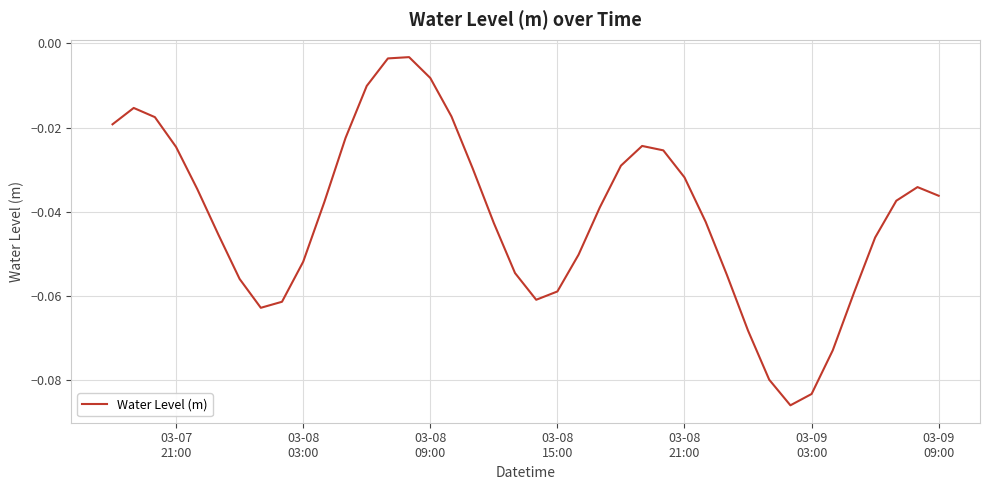

How many lines are shown in the chart?

1